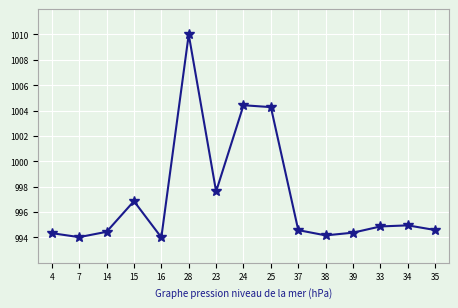

What is the difference between the highest and lowest values at 24?

10.1